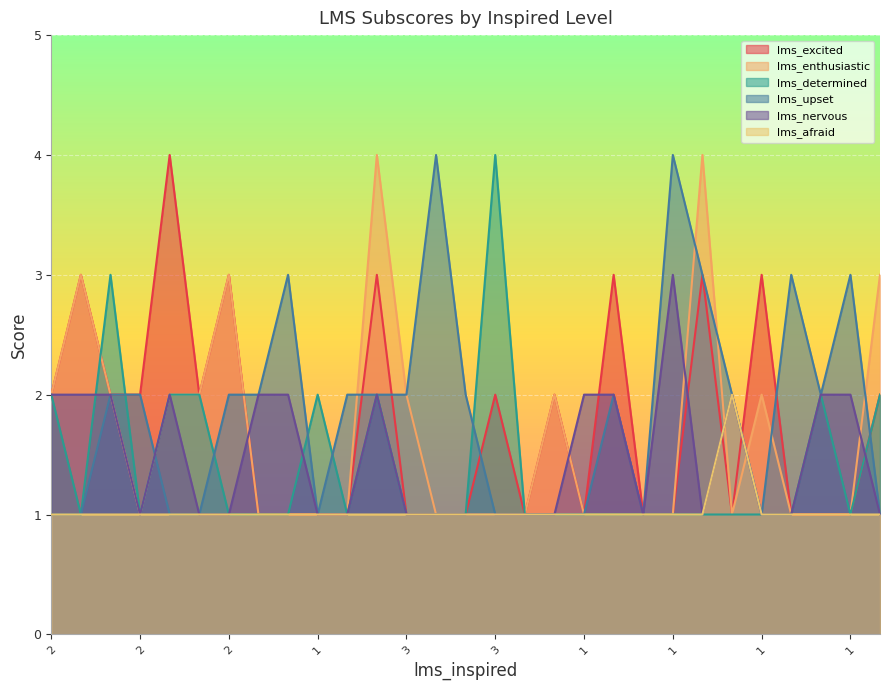

What is the label of the 24th point from the right?

2